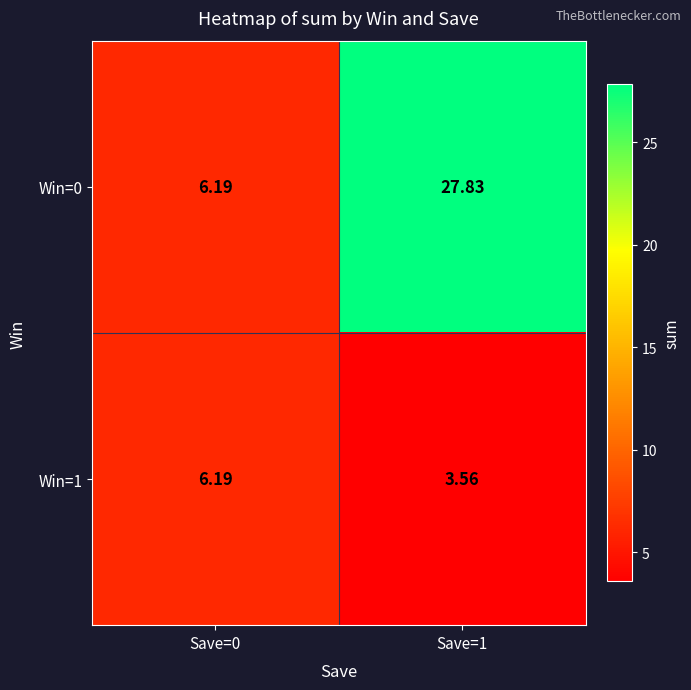

Is the value of Win=0 at Save=1 greater than the value of Win=1 at Save=1?

Yes